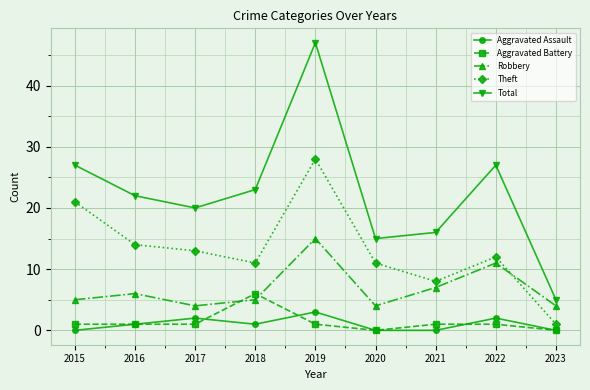

The value of Total at 2023 is 5. True or false?

True